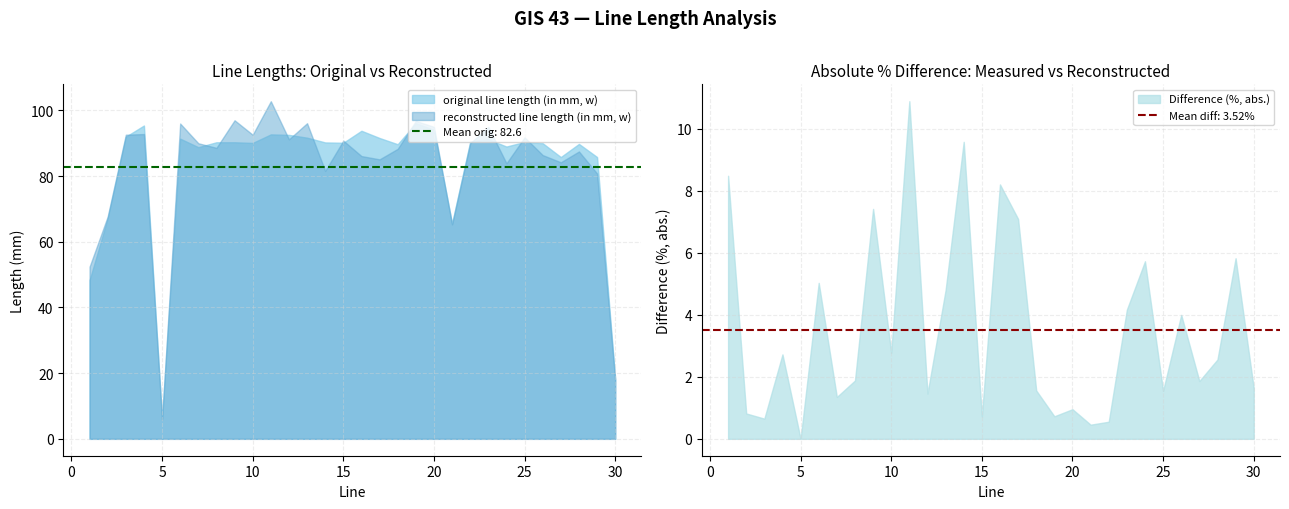

Is it true that reconstructed line length (in mm, w) equals 95.0 at 23?

True